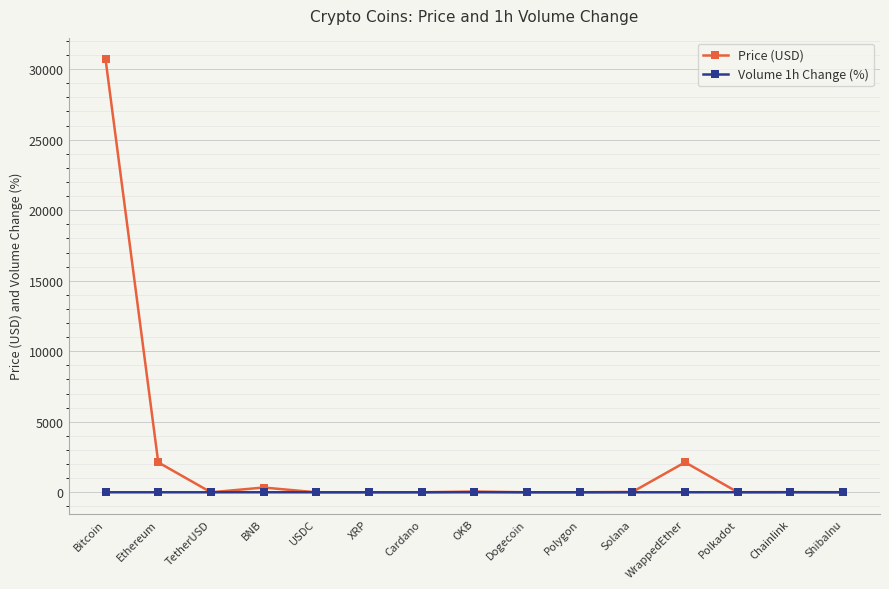

List the series in order of their overall mean, lowest first.

Volume 1h Change (%), Price (USD)